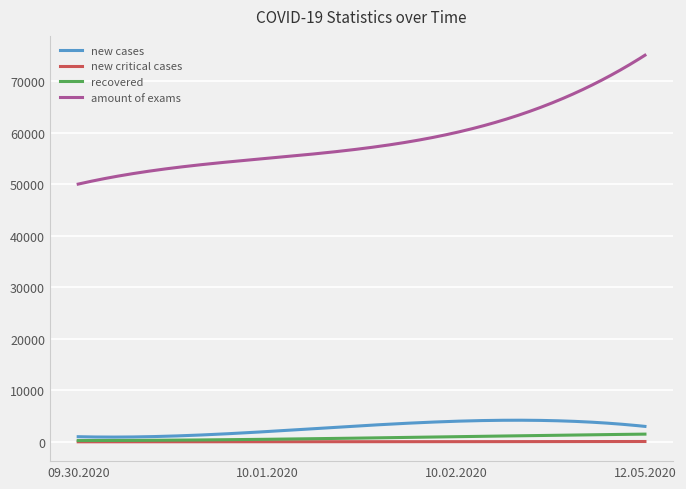

True or false: new critical cases and amount of exams intersect in this chart.

False